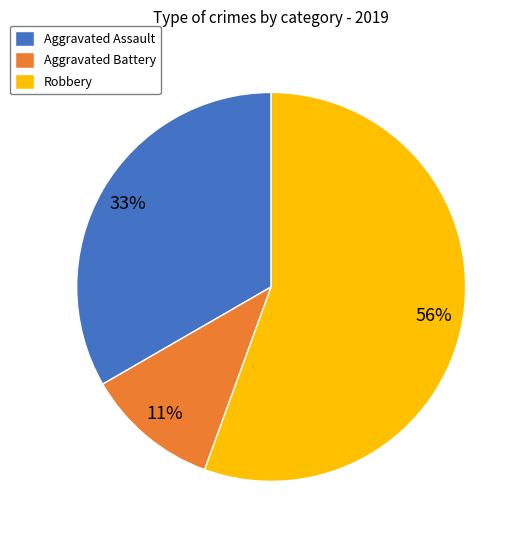

What is the ratio of the value at Aggravated Assault to the value at Robbery?

0.6